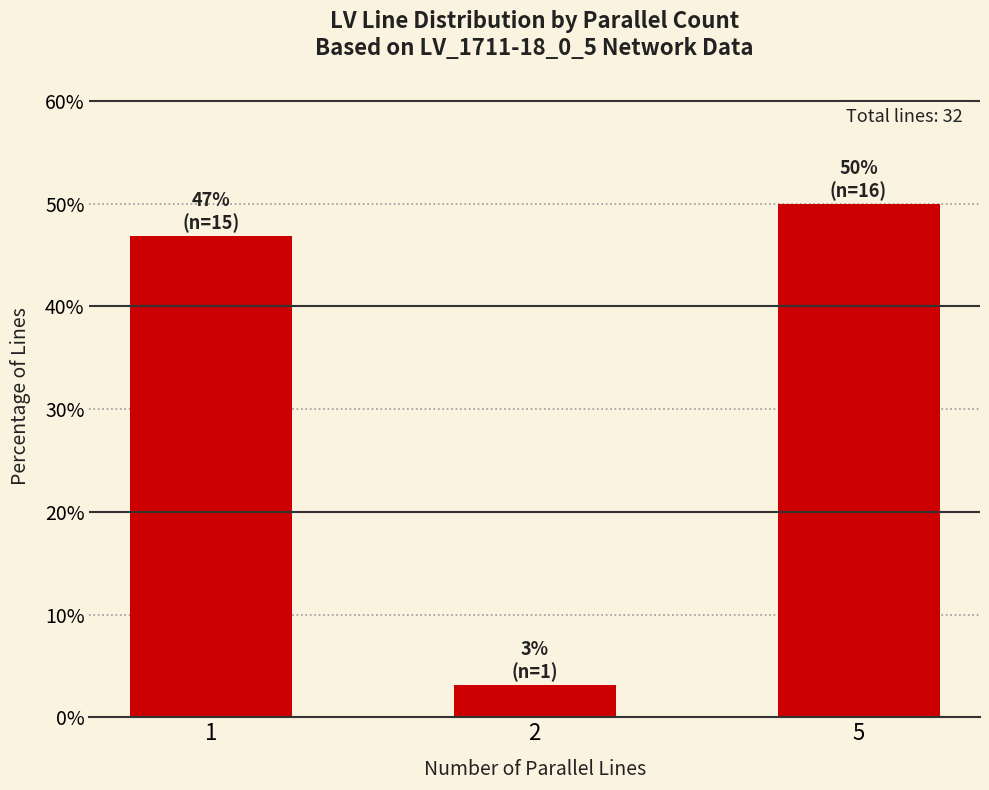

List the labels in order of value, largest first.

5, 1, 2